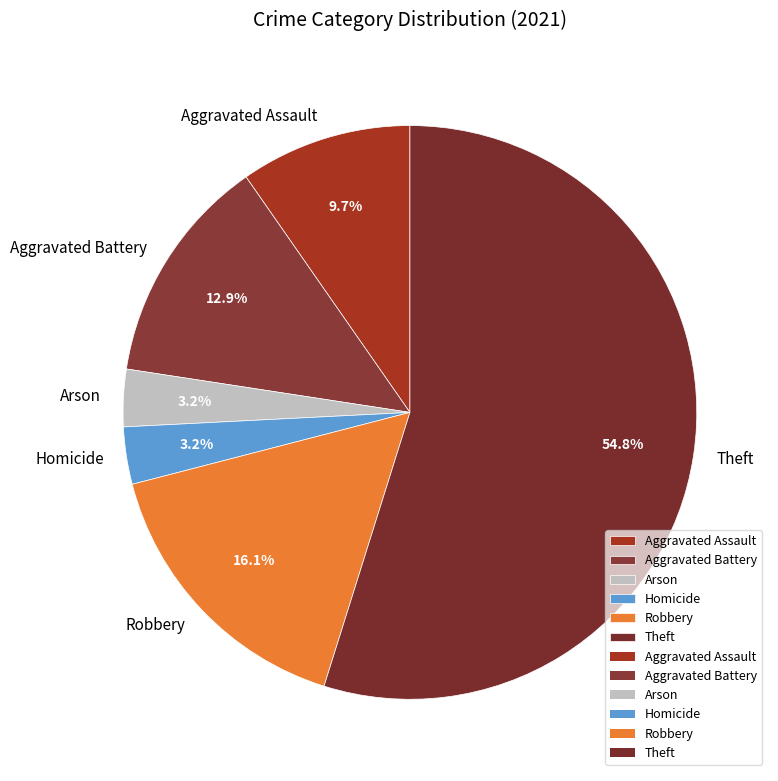

What is the total percentage of Robbery and Aggravated Assault?

25.8%